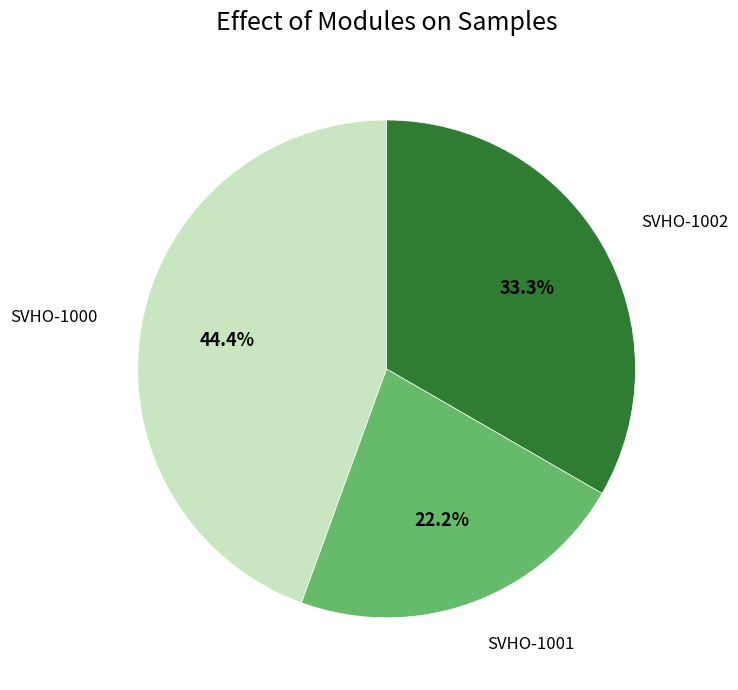

Count the number of slices in the pie.

3